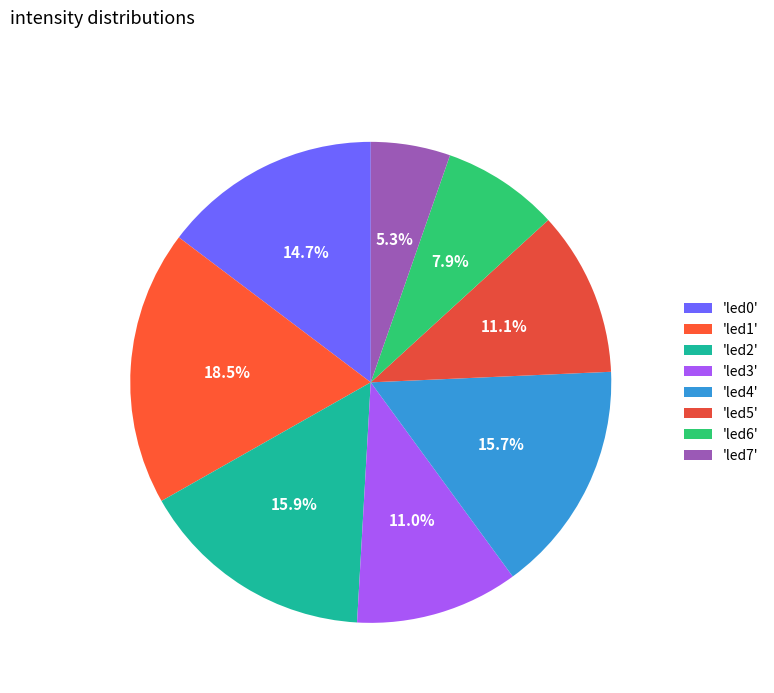

Which category has the smallest portion of the pie?

'led7'